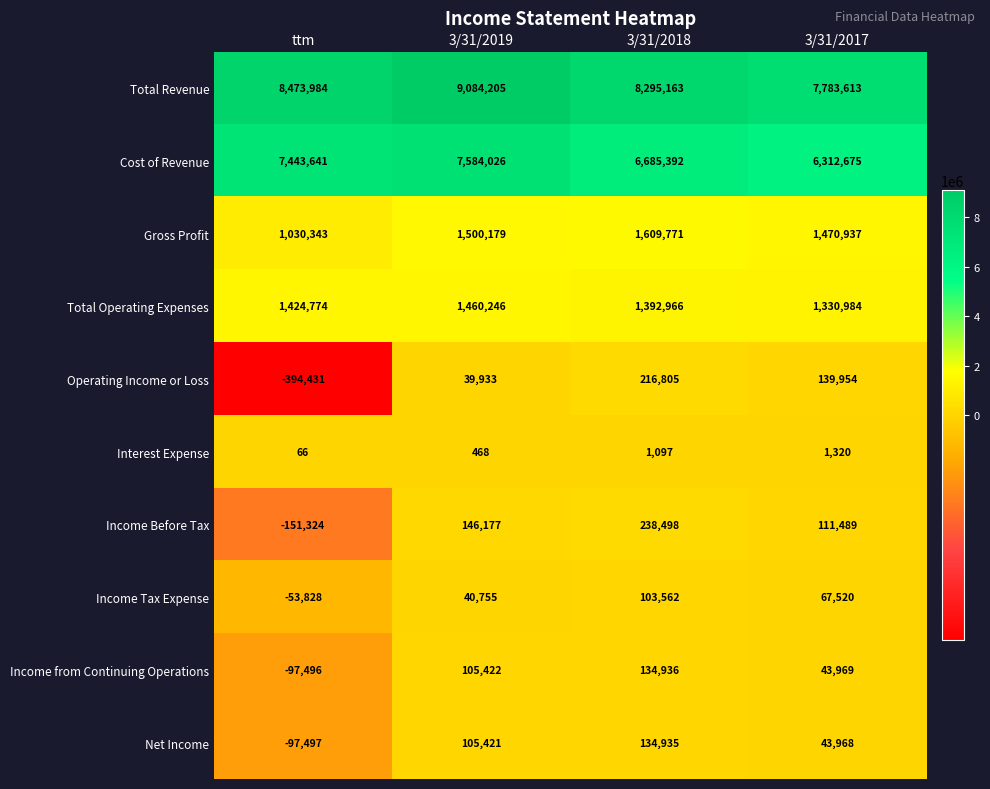

At which category is the sum across all series the highest?

3/31/2019